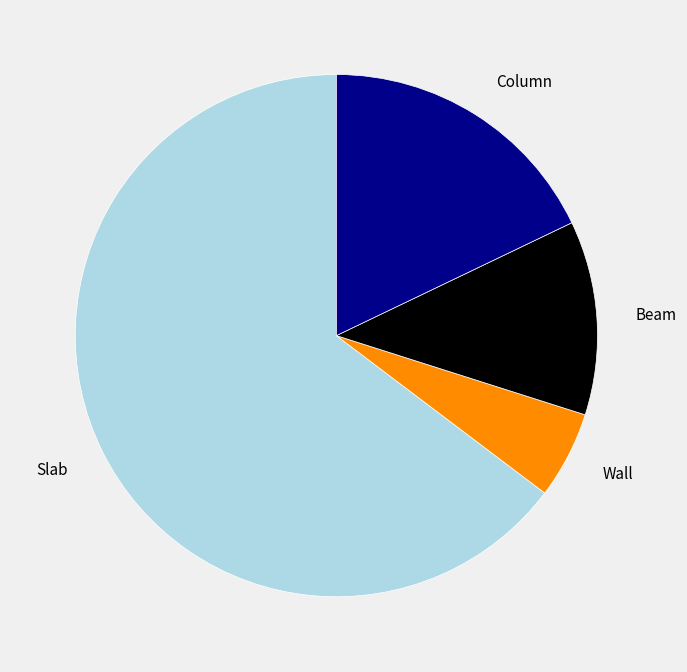

What is the ratio of the value at Wall to the value at Column?

0.3